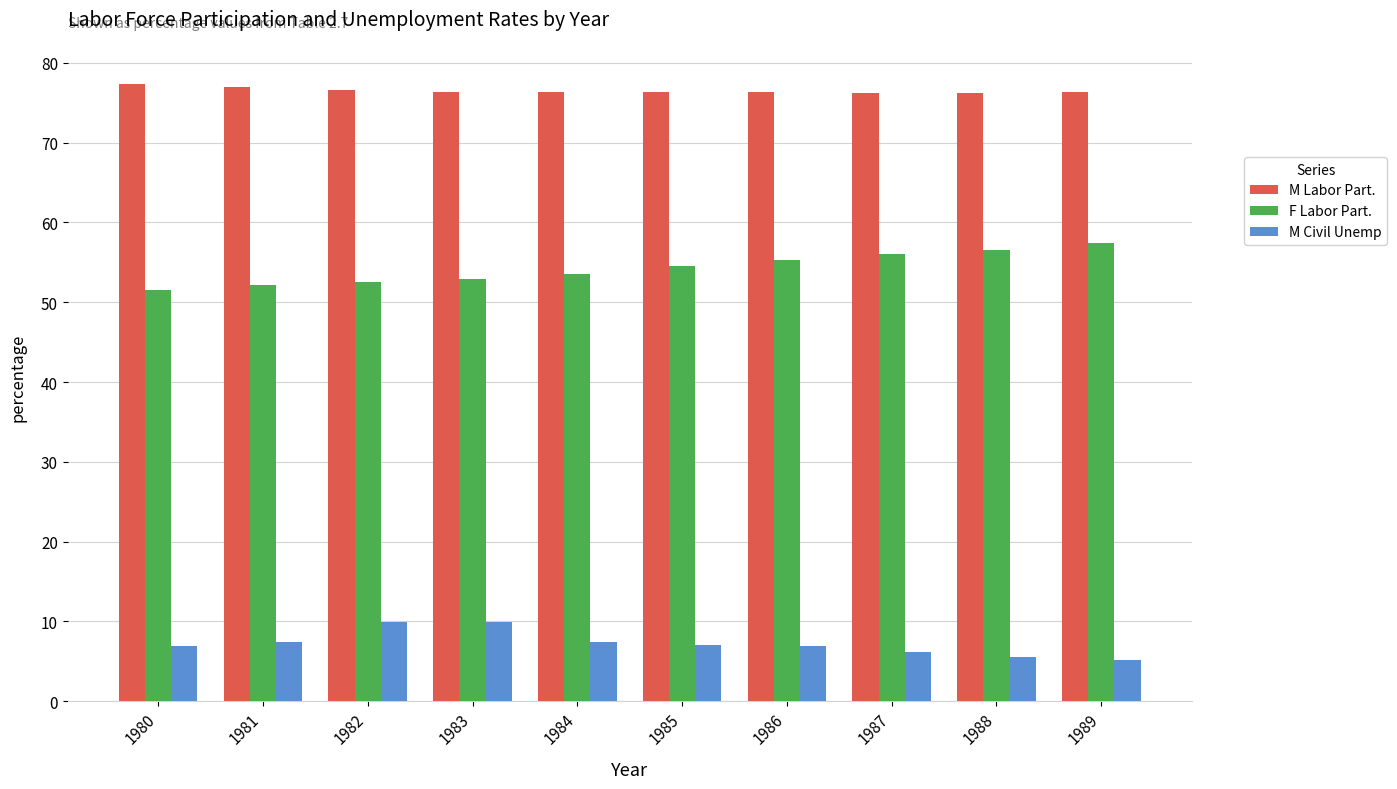

What is the total value across all series at 1984?

137.4